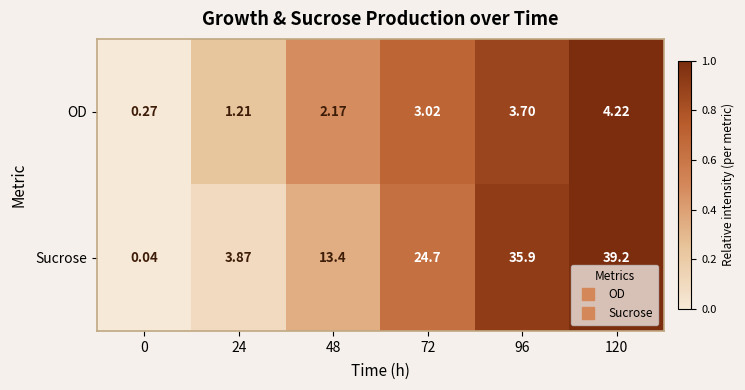

Rank the series at 48 from lowest to highest value.

OD, Sucrose